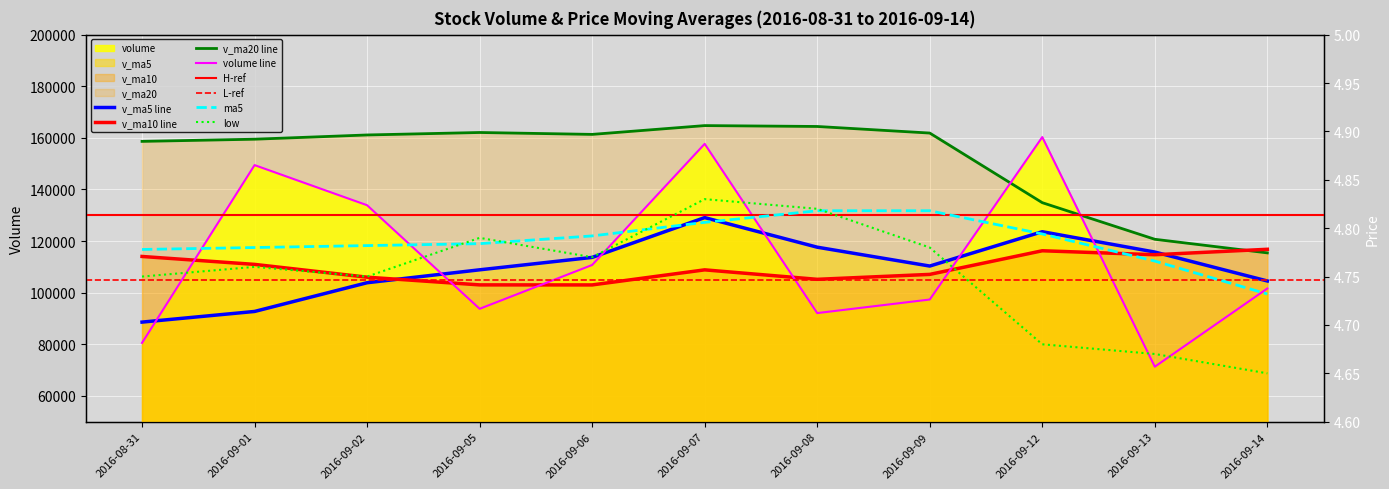

What is the sum of the v_ma20 values at 2016-09-12 and 2016-09-08?

299292.8